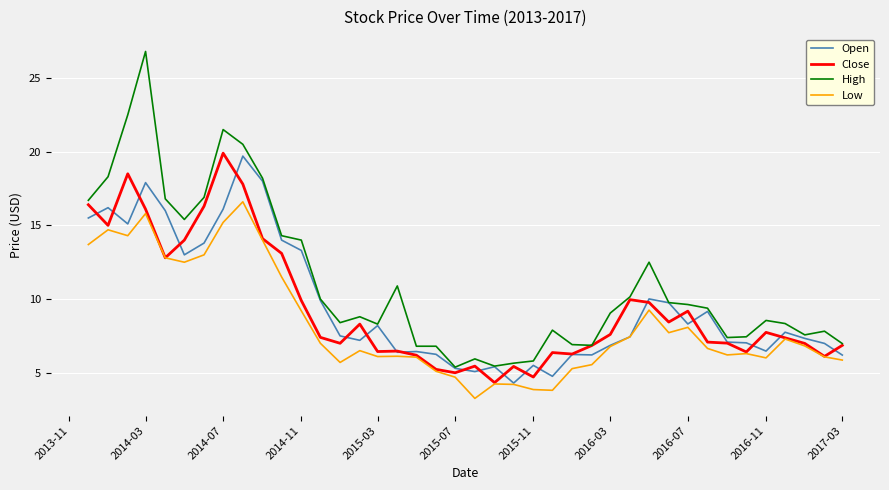

Which series has the largest range (max minus min)?

High